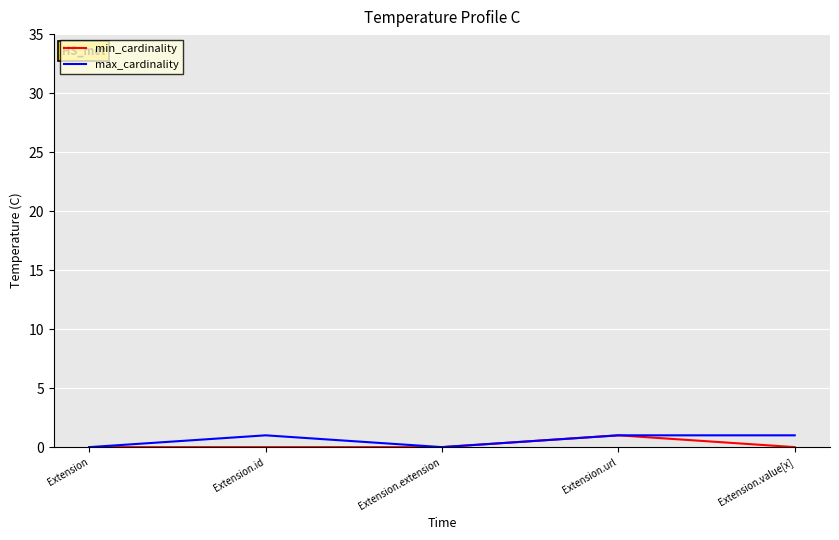

What is the total value across all series at Extension.value[x]?

1